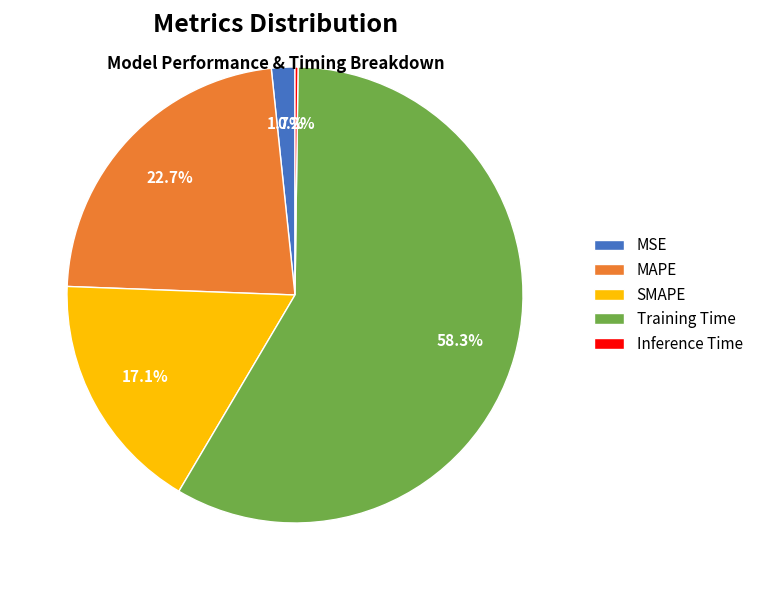

Is Training Time the majority of the pie?

Yes